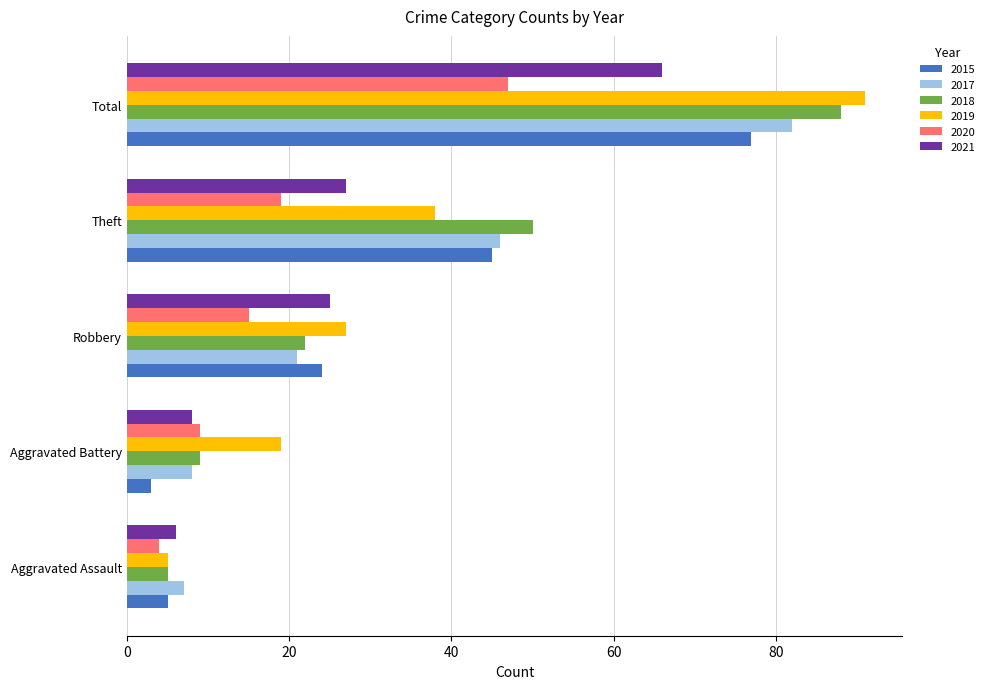

At how many categories does at least one series exceed 34?

2